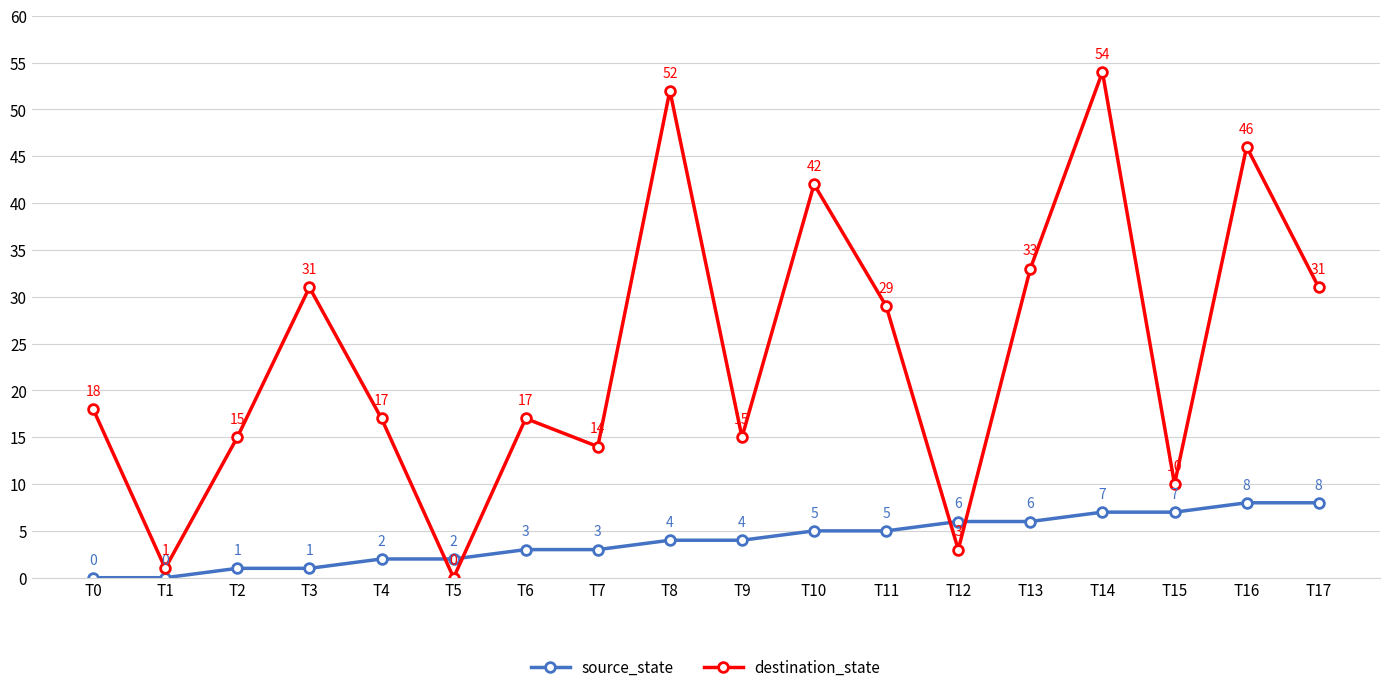

True or false: source_state has a value of 4 at T9.

True